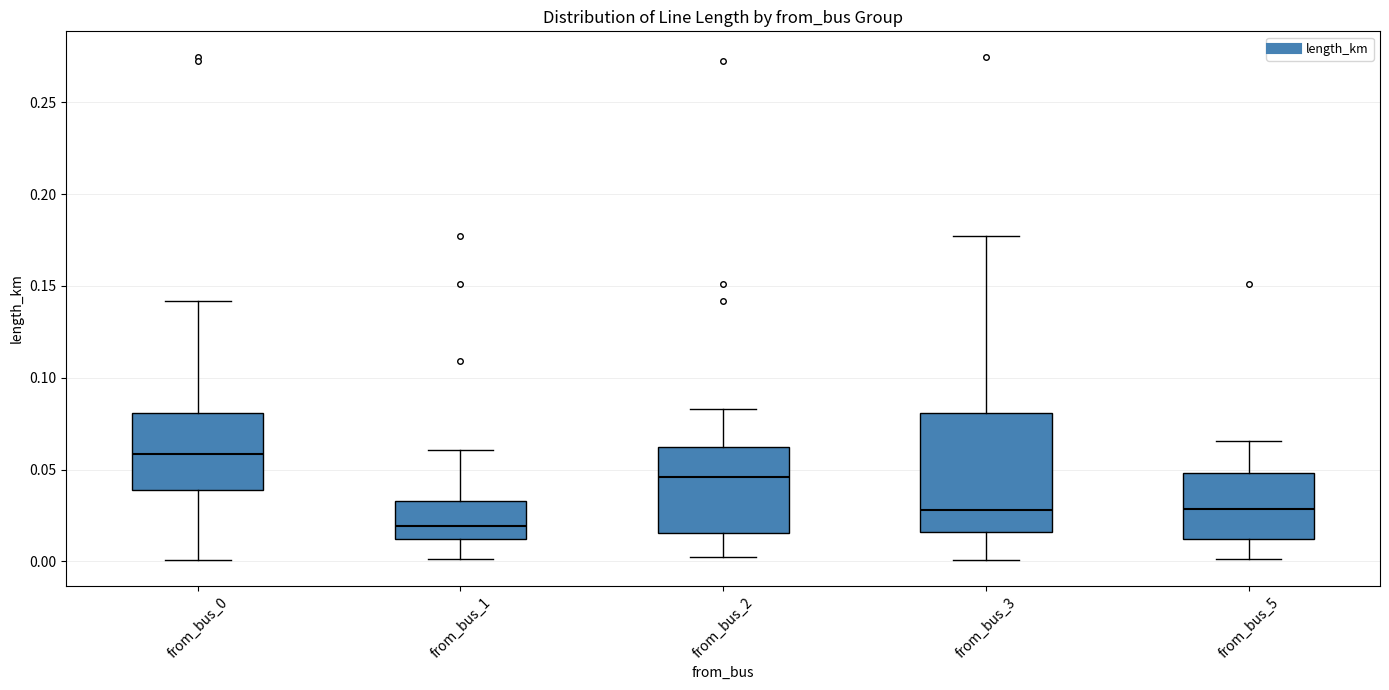

Where is the lower edge of the box for from_bus_3 on the y-axis? The values are not printed on the chart, so give them approximately, as read against the axis.

0.015